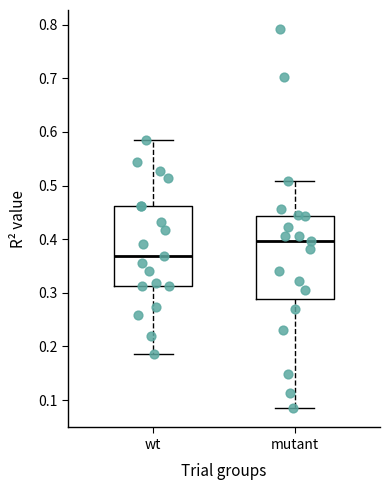

Which box has the highest median line?

mutant